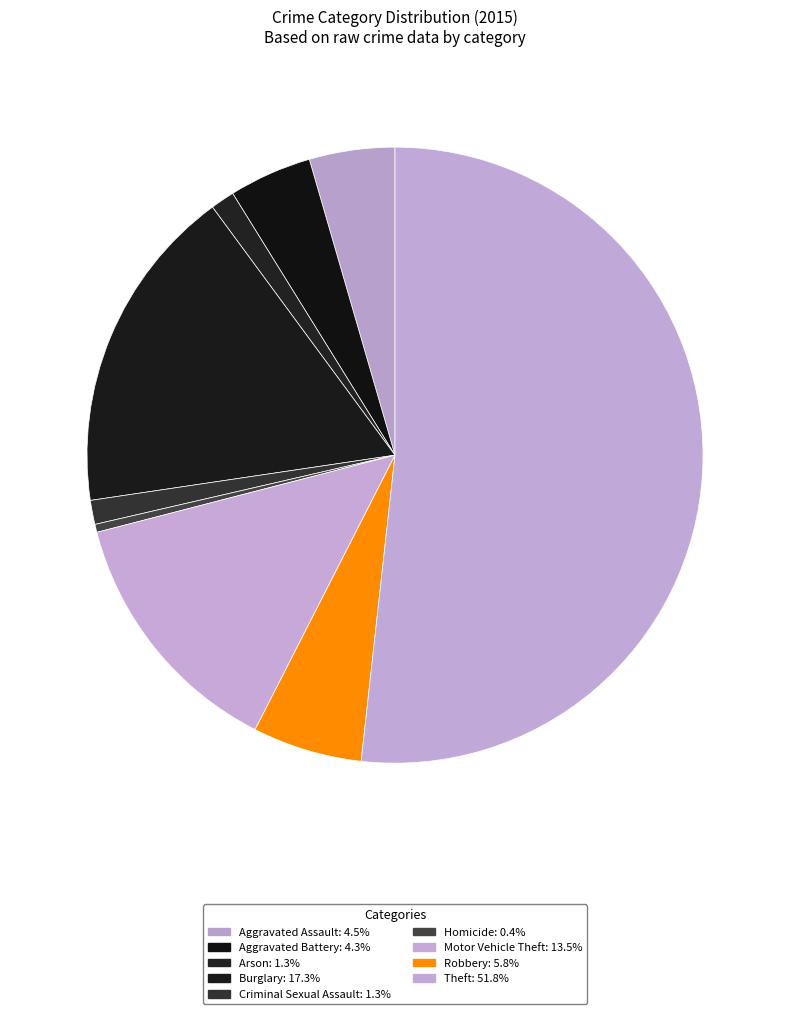

How many slices are in this pie chart?

9